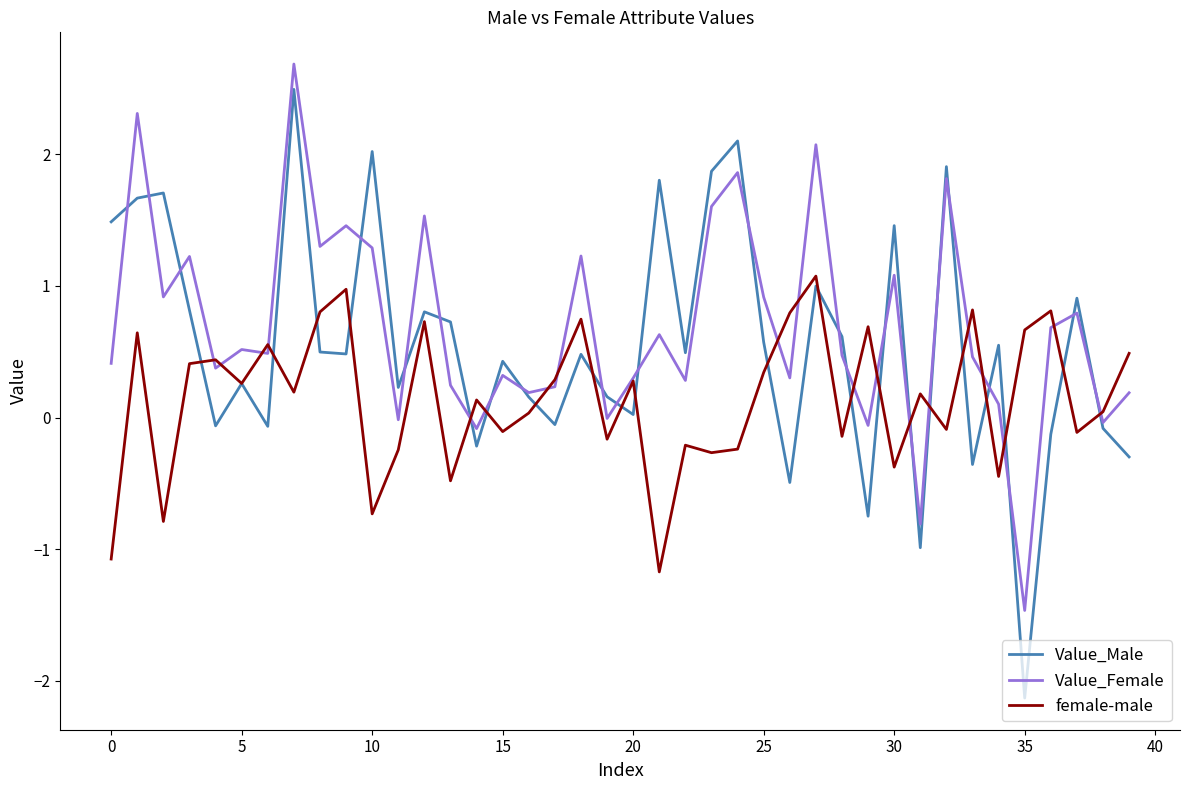

What is the difference between the second highest and second lowest values in the female-male series?

2.0